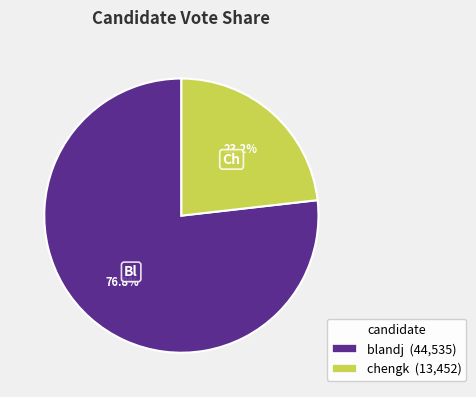

How many slices are in this pie chart?

2